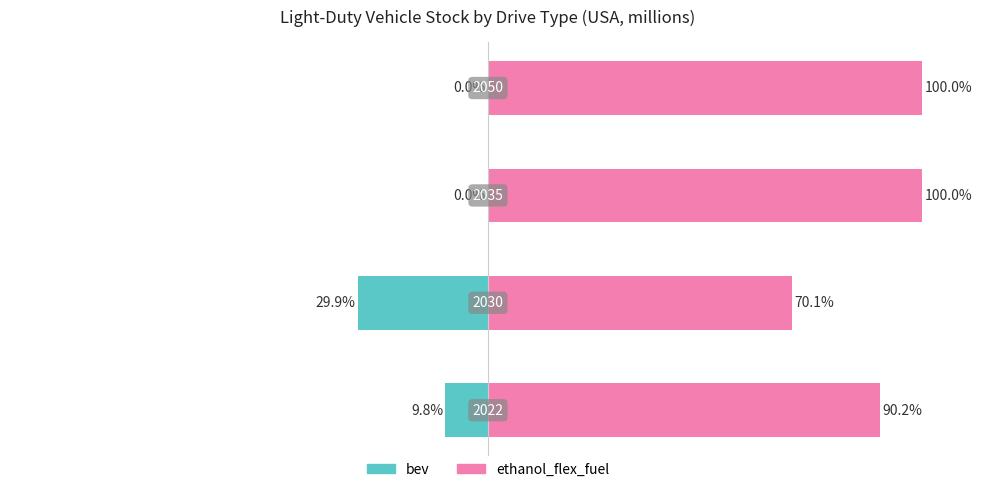

Between 2 and 3, which is larger?

2